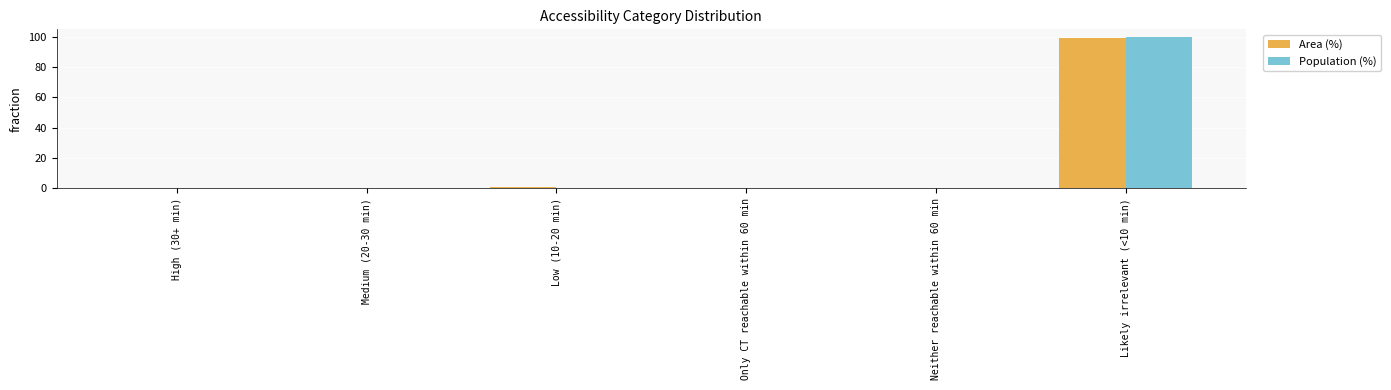

What is the difference between the Population (%) values at Likely irrelevant (<10 min) and High (30+ min)?

99.9